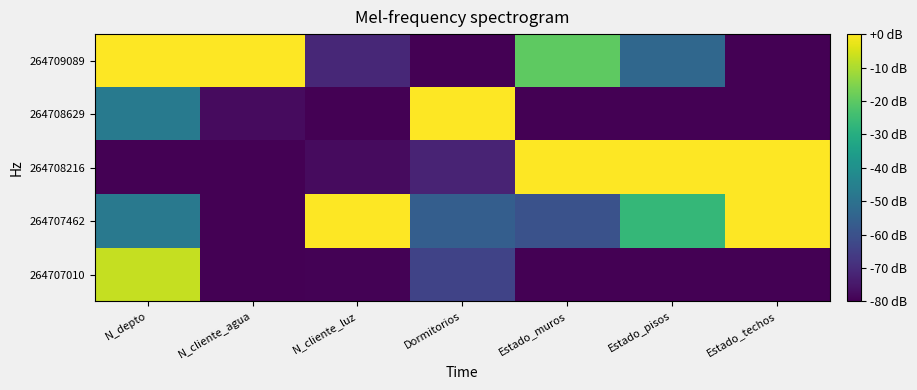

At which category does the chart reach its minimum across all series?

Estado_muros